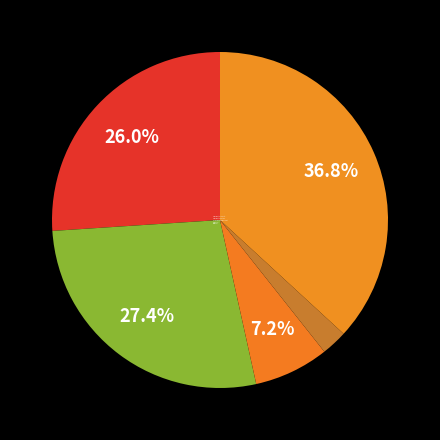

Combined, what portion of the pie is Aggravated Battery and Homicide?

29.9%